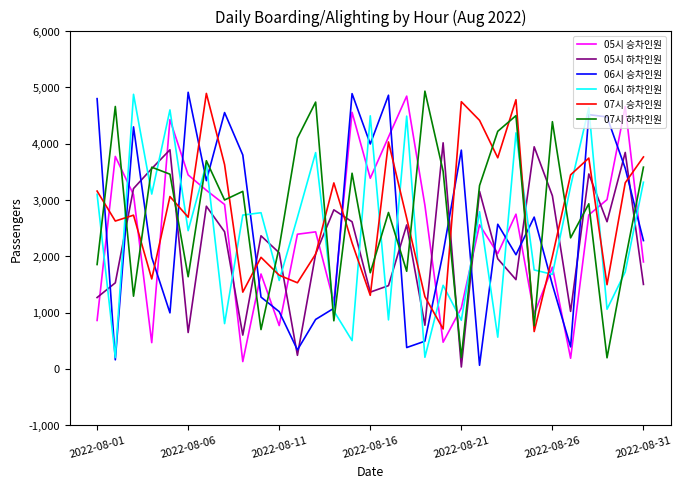

After their last crossing, which series has the higher values: 05시 하차인원 or 05시 승차인원?

05시 승차인원